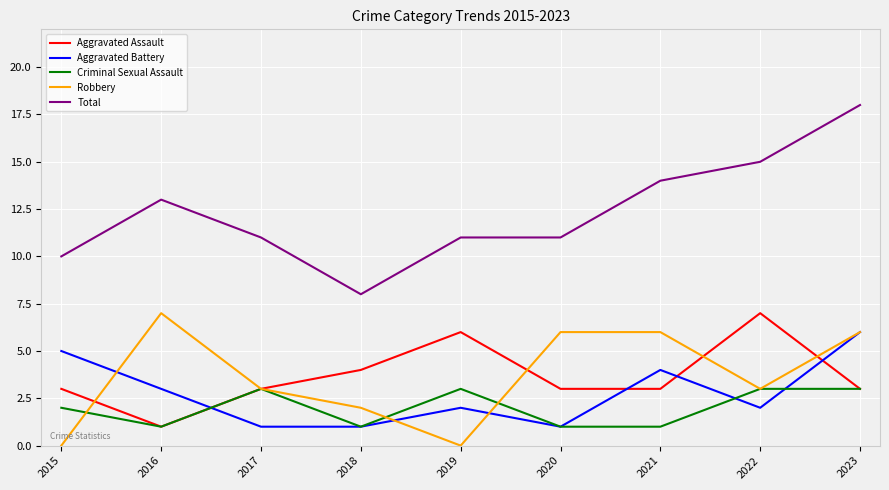

What is the average value of the Robbery series?

4